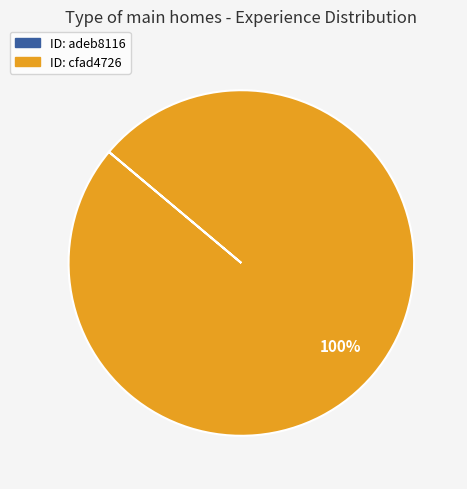

Is there a majority slice in this chart?

Yes